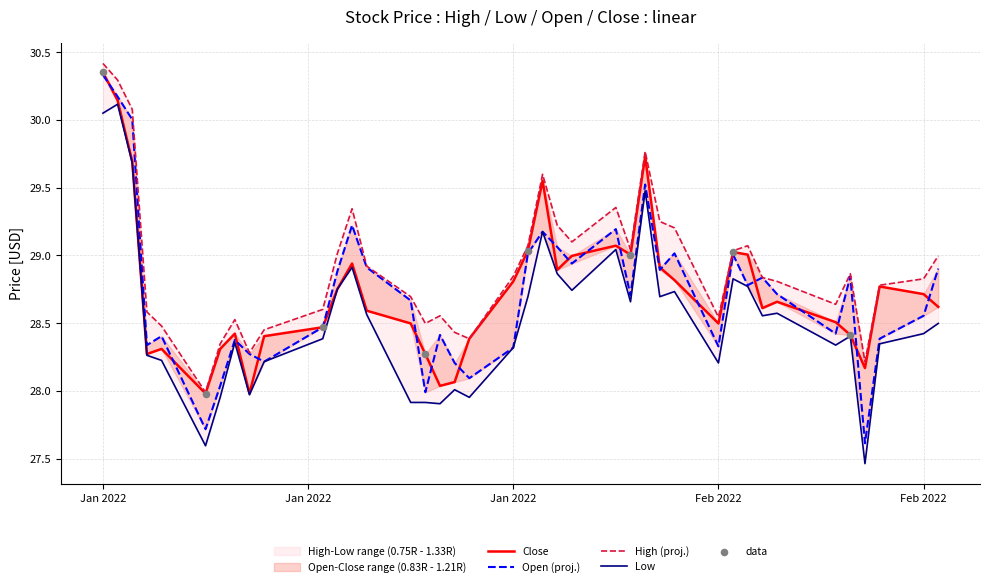

Which series reaches the minimum Y coordinate?

Low